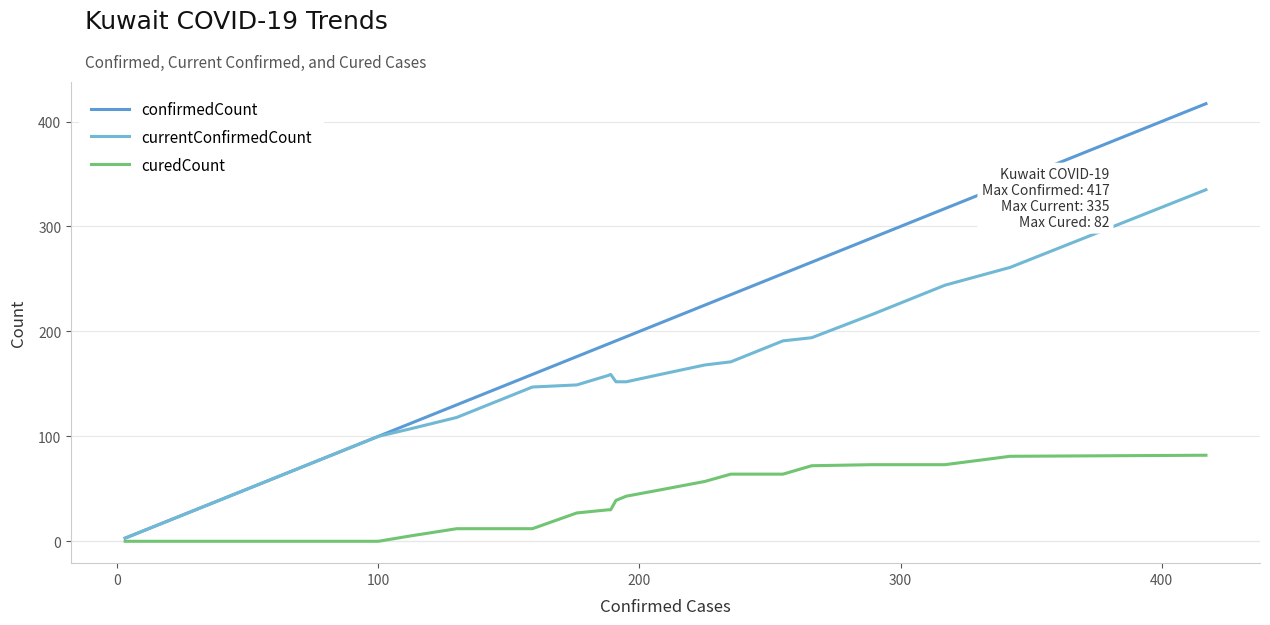

How many lines are shown in the chart?

3